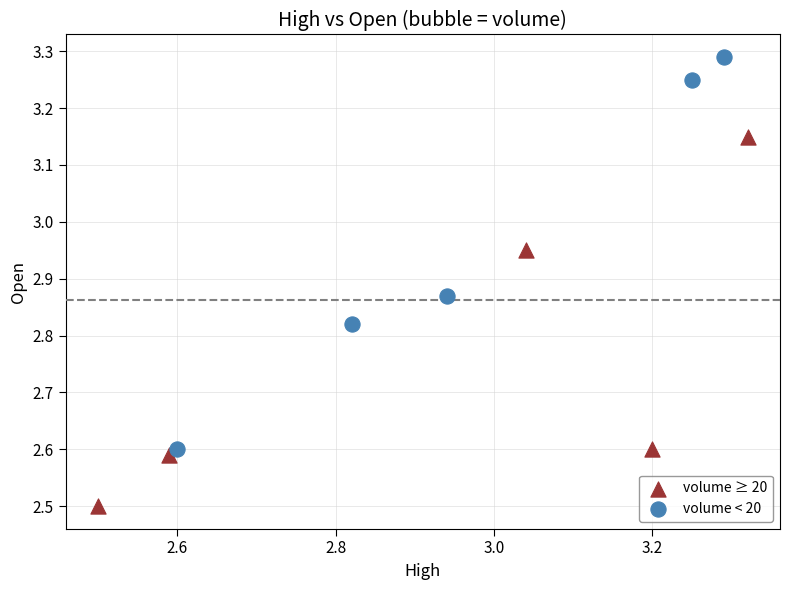

Which series contains the lowest Y value?

volume ≥ 20